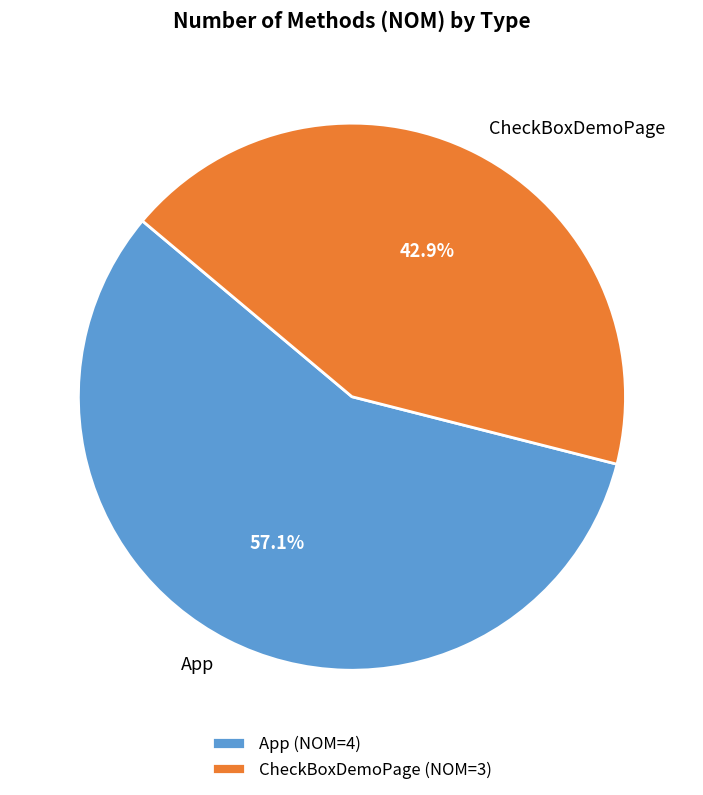

To the nearest percent, what is the difference between the App and CheckBoxDemoPage slice percentages?

14%